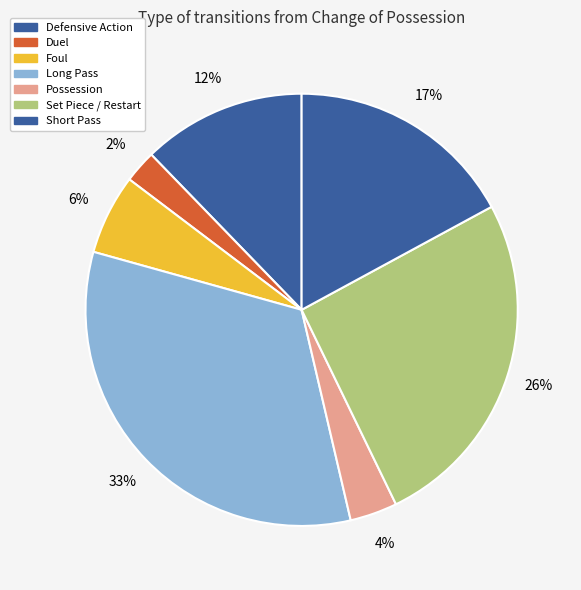

What is the largest slice in the pie chart?

Long Pass